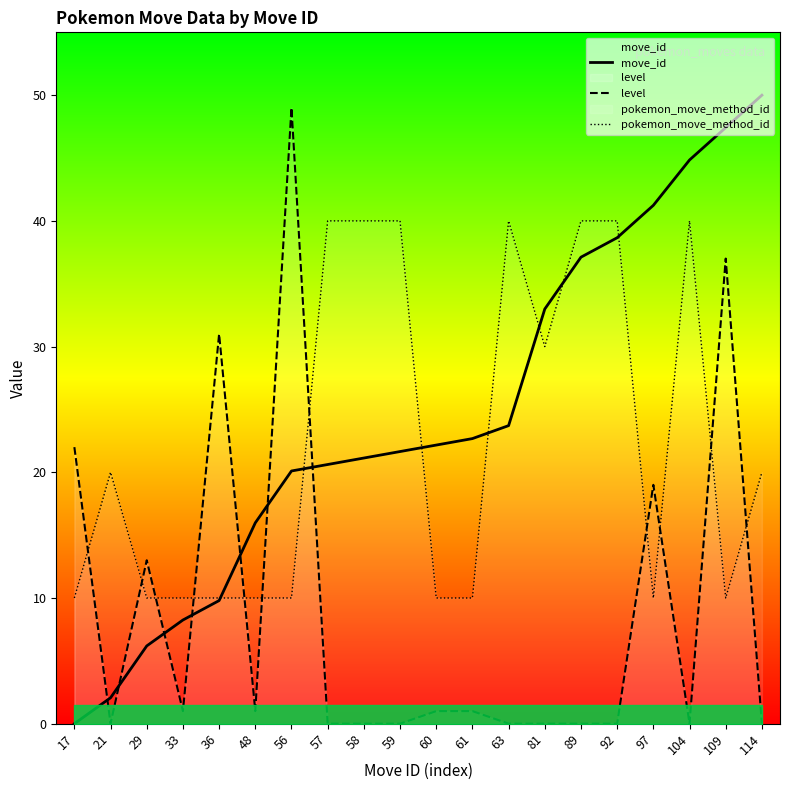

Where is pokemon_move_method_id nearest to the value 25?

21